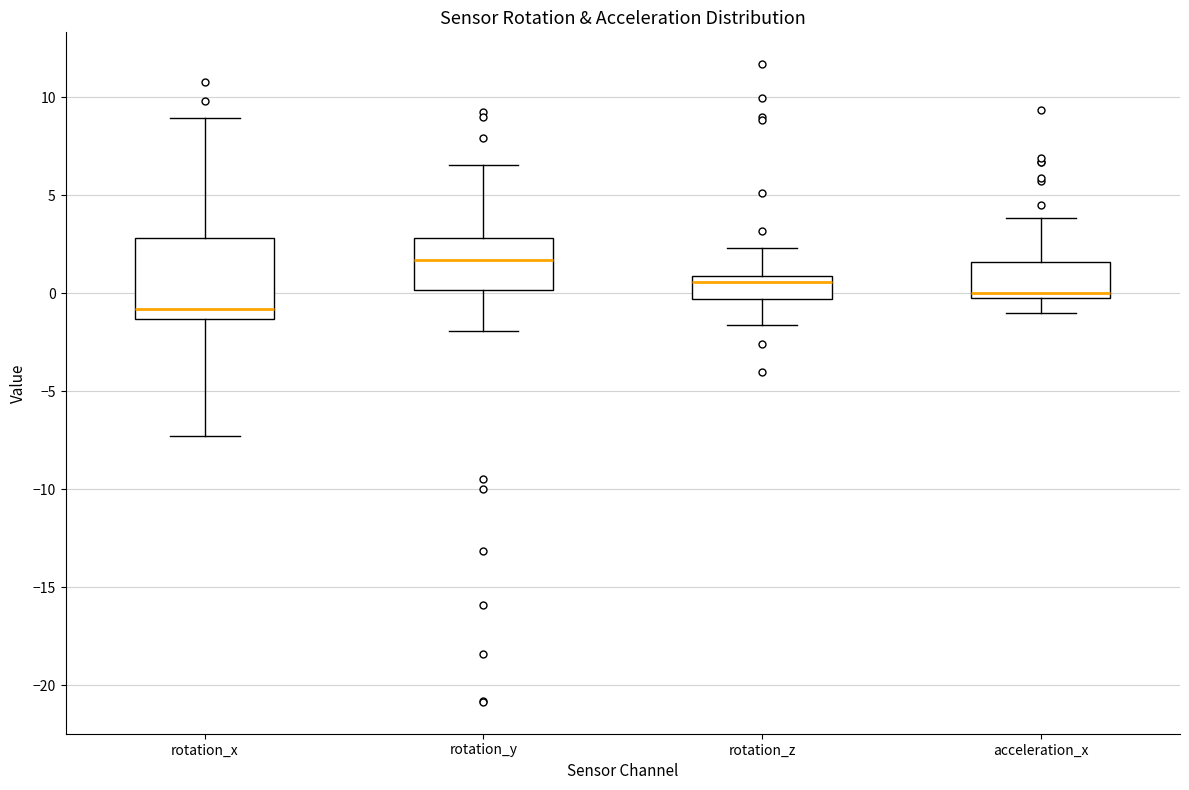

Which box is the tallest, from its lower edge to its upper edge?

rotation_x